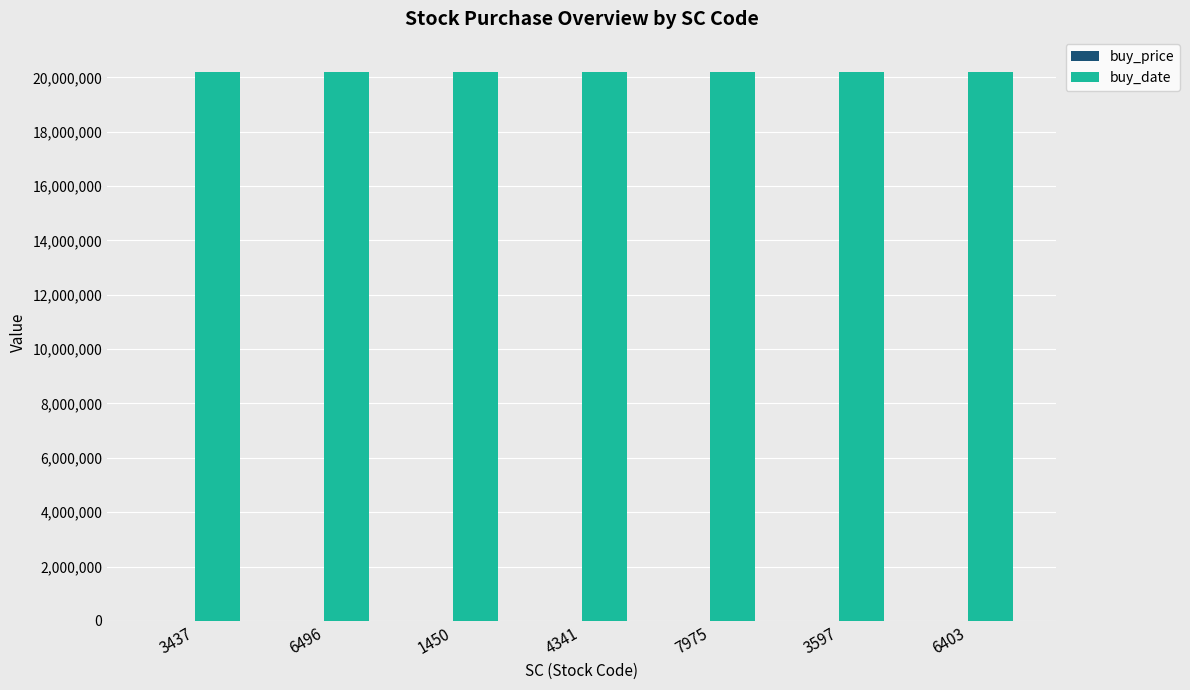

How many groups of bars are there?

7